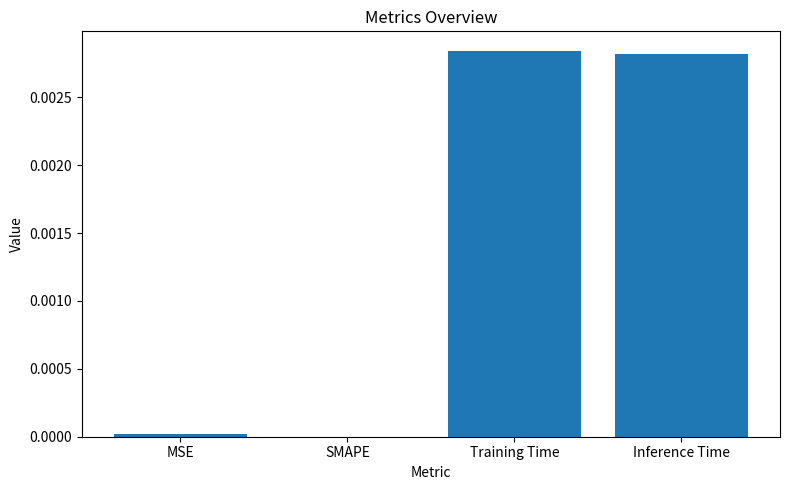

The value at MSE is 0.0. True or false?

True